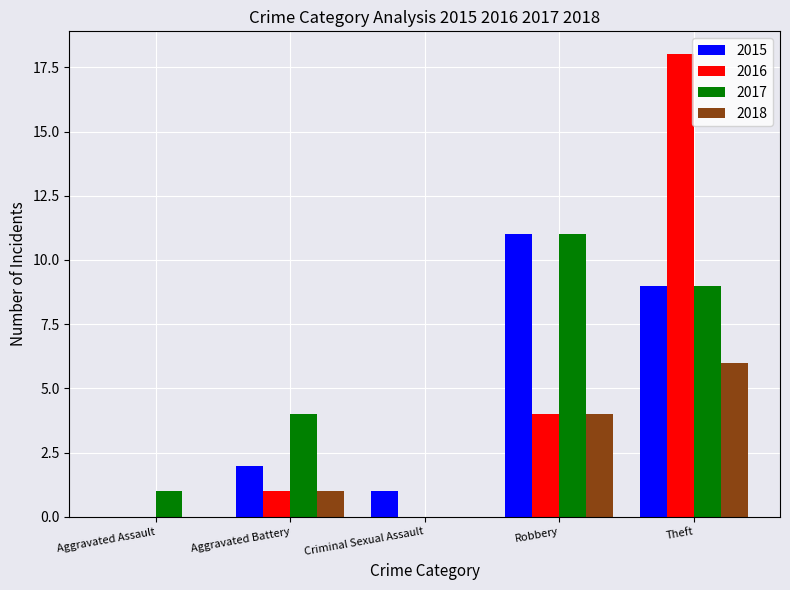

The 2018 series shows 2 at Aggravated Battery. True or false?

False